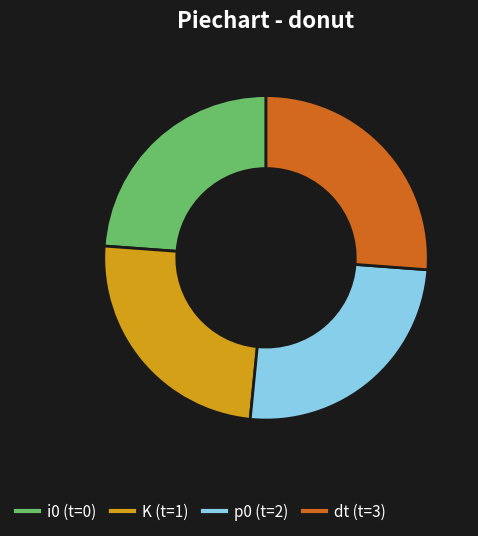

What is the largest slice in the pie chart?

dt (t=3)